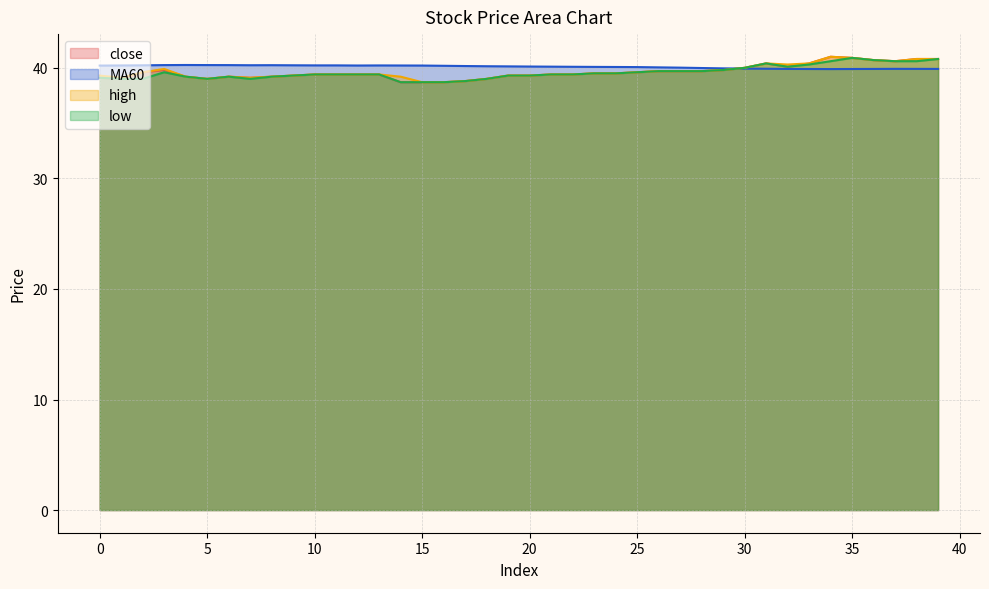

In close, how many points are lower than both neighbors (excluding endpoints)?

5